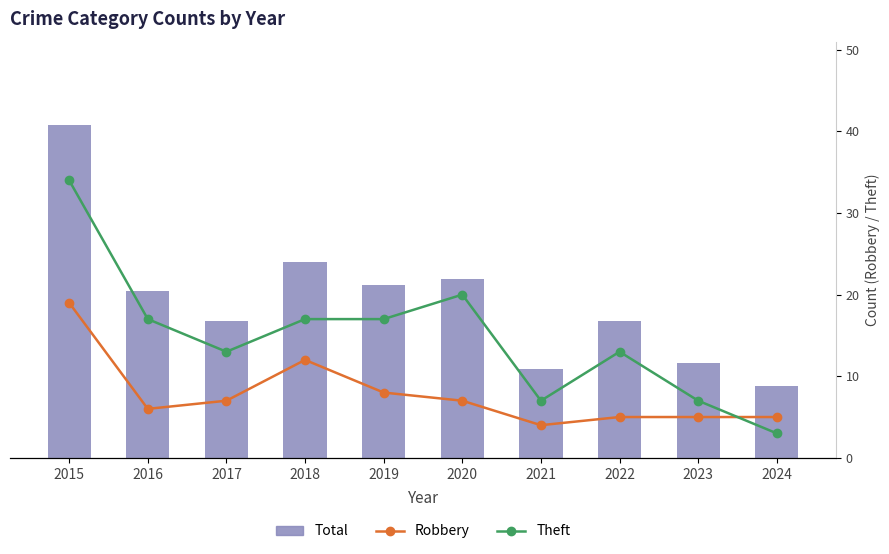

The Total series shows 21 at 2024. True or false?

False